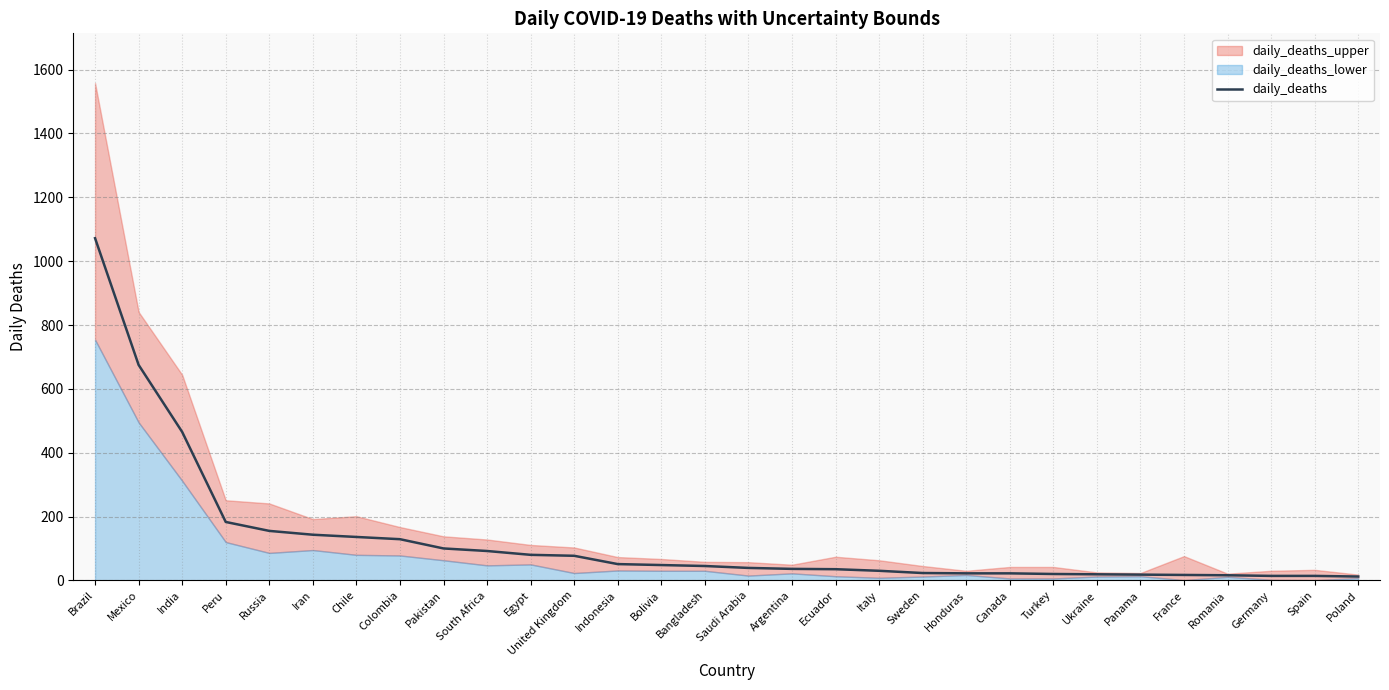

How many data points does each series have?

30